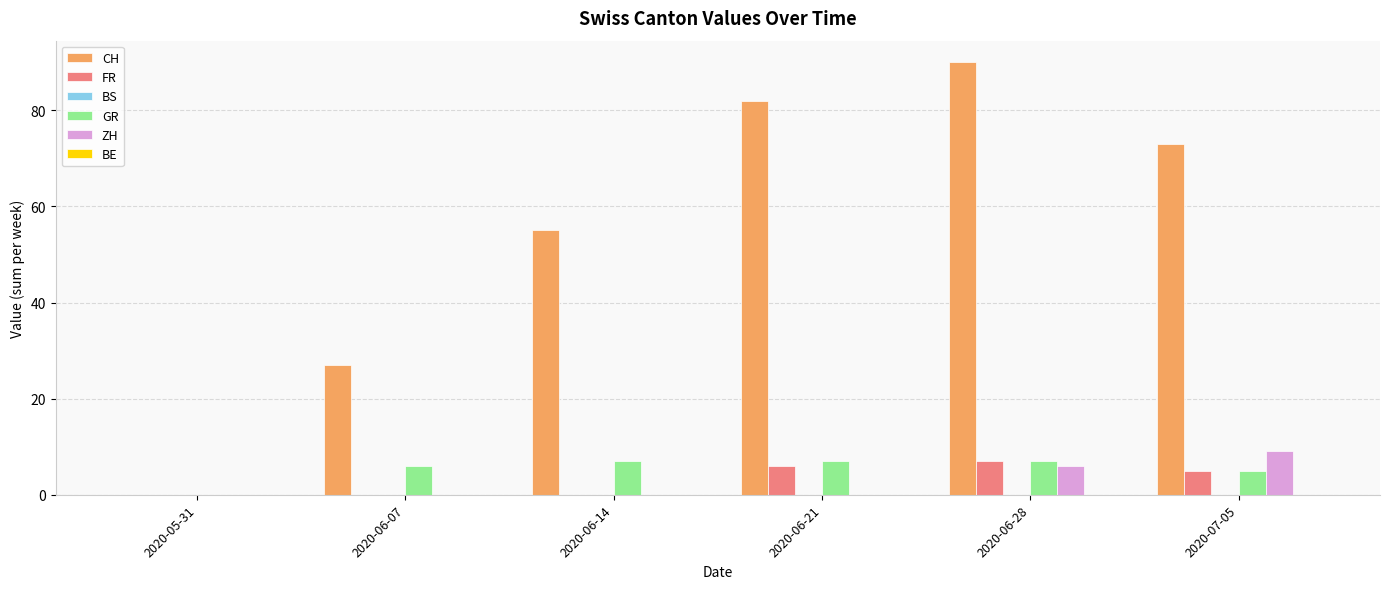

Is it true that CH equals 27 at 2020-06-07?

True